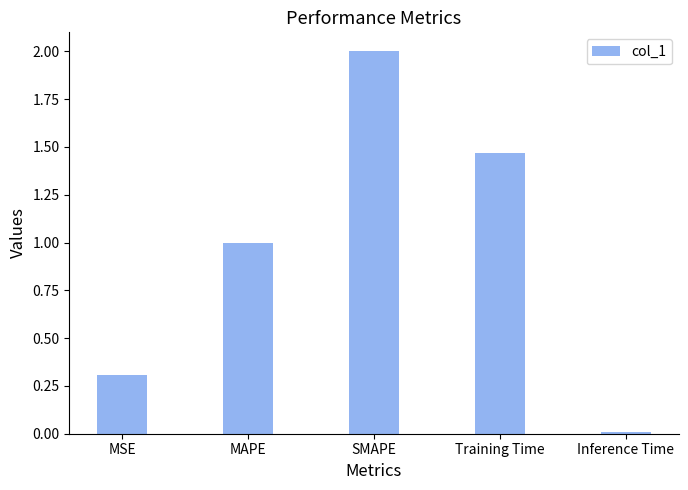

List the labels in order of value, largest first.

SMAPE, Training Time, MAPE, MSE, Inference Time